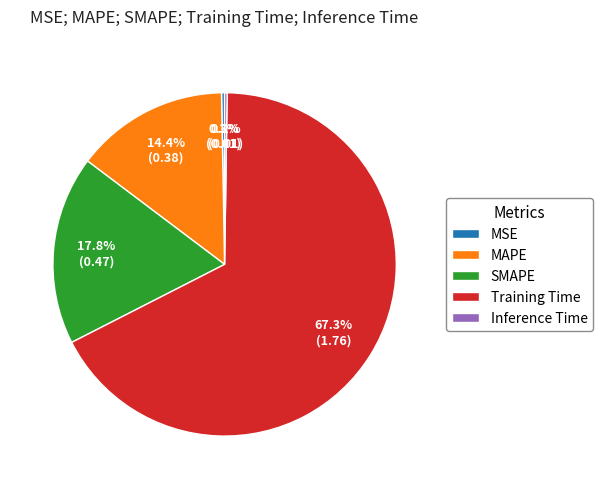

Does any single category account for the majority?

Yes